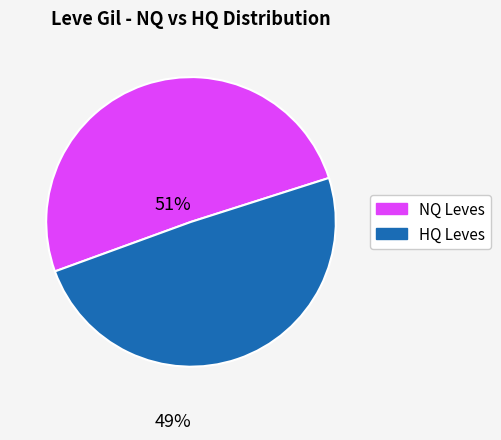

Does any single category account for the majority?

Yes